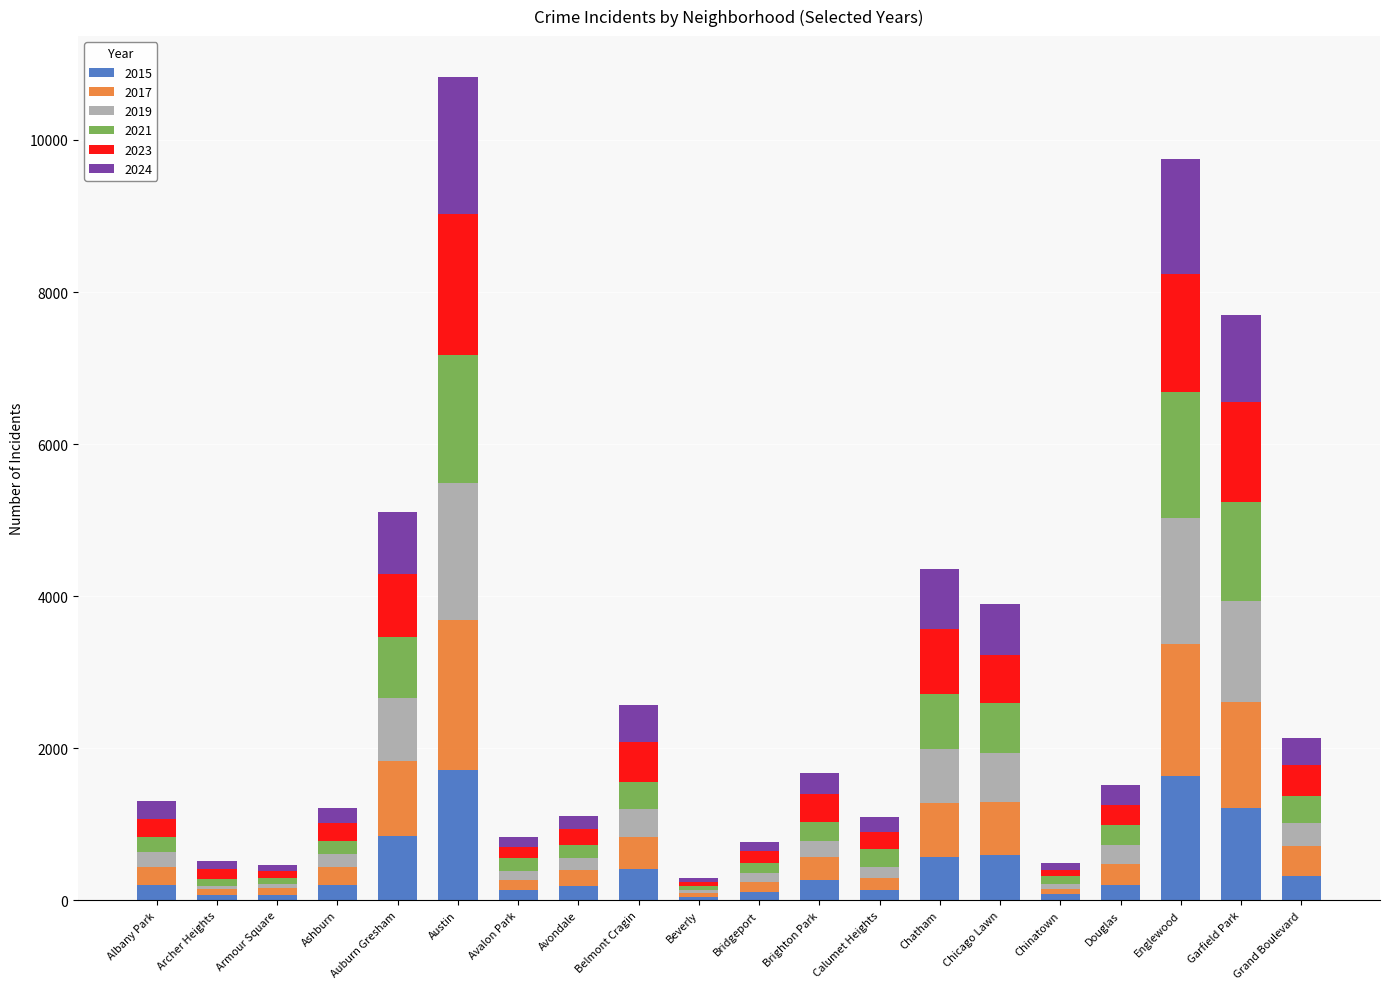

Are the bars horizontal?

No